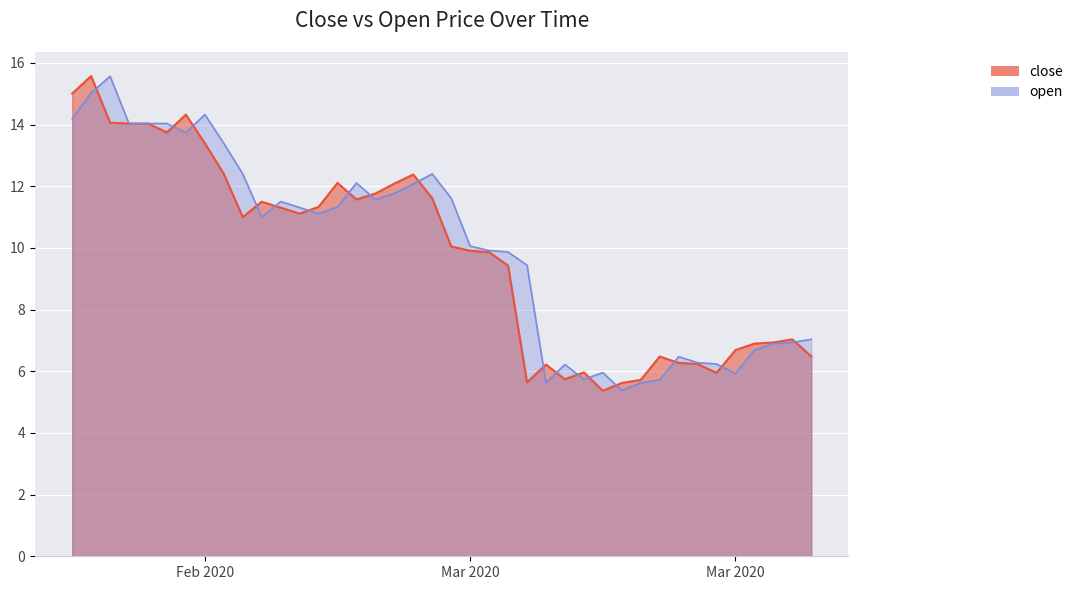

At which category is the sum across all series the highest?

2020-02-18